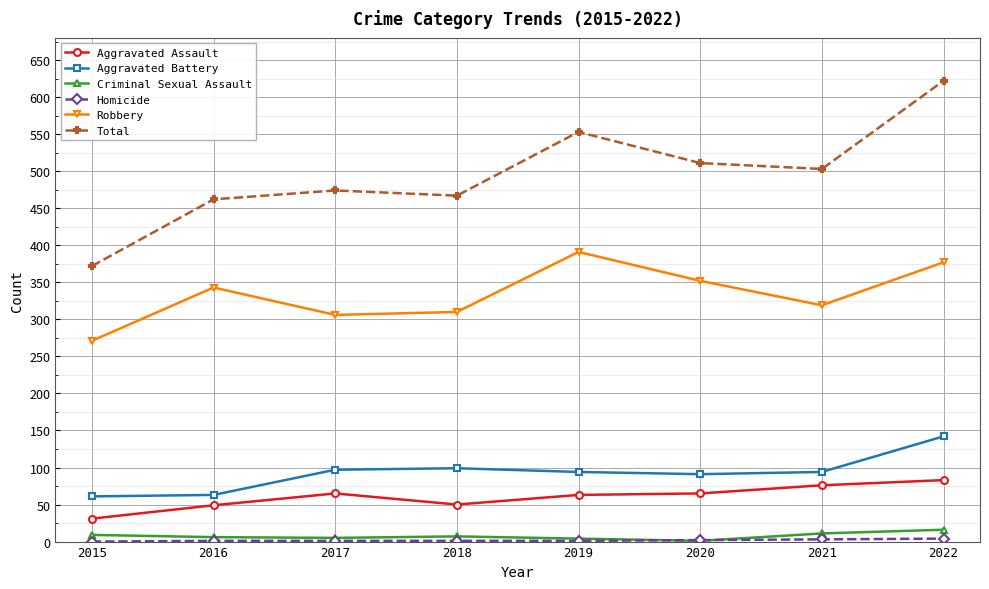

True or false: Robbery has a value of 377 at 2022.

True